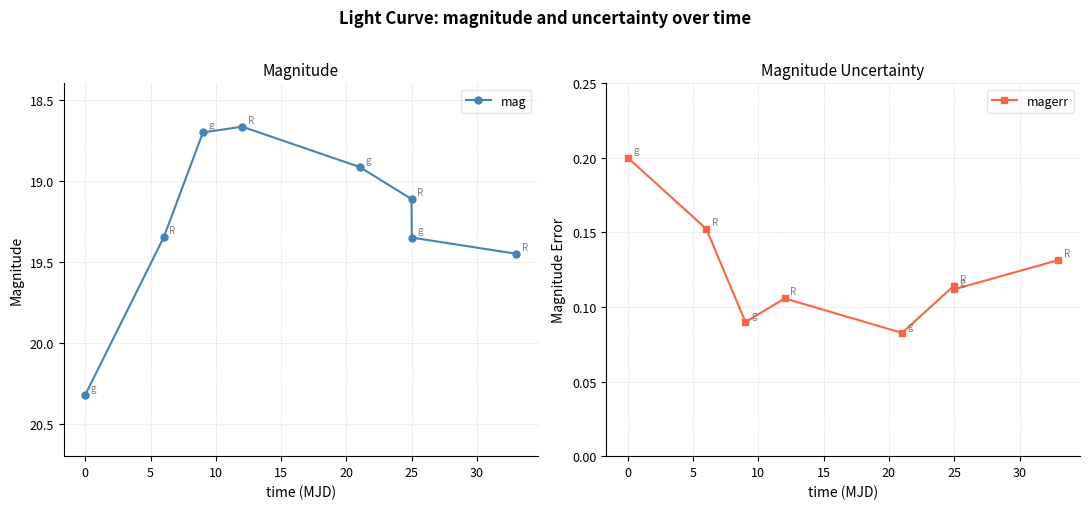

True or false: mag has more than 0 points higher than both neighbors.

False